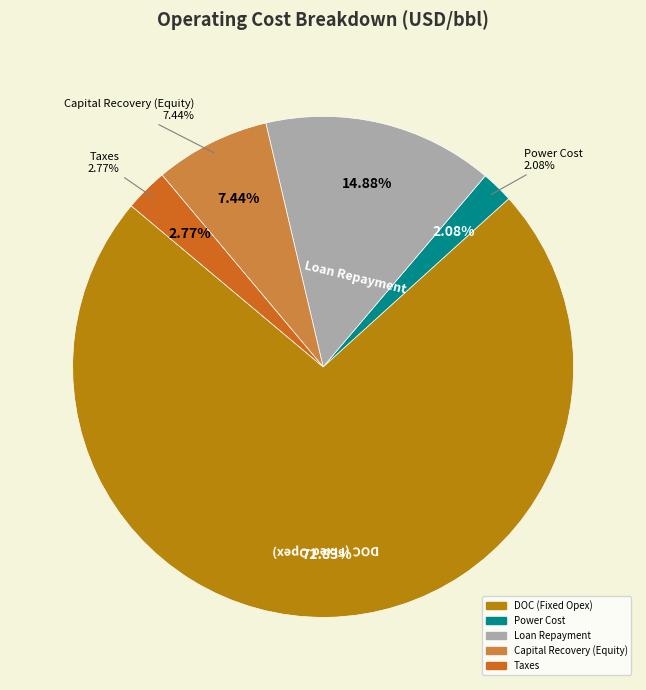

How many segments does this pie chart have?

5